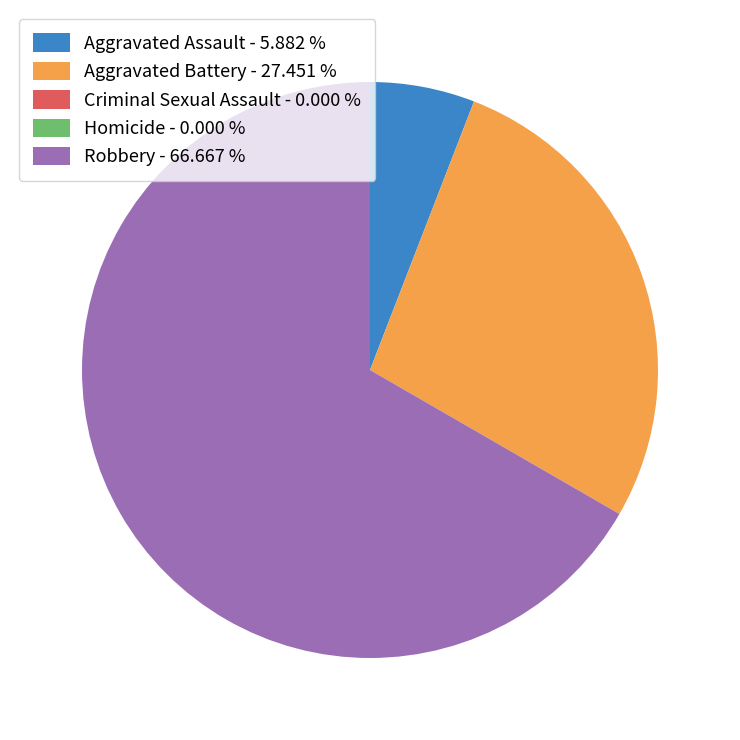

Which has a higher value, Aggravated Battery - 27.451 % or Robbery - 66.667 %?

Robbery - 66.667 %